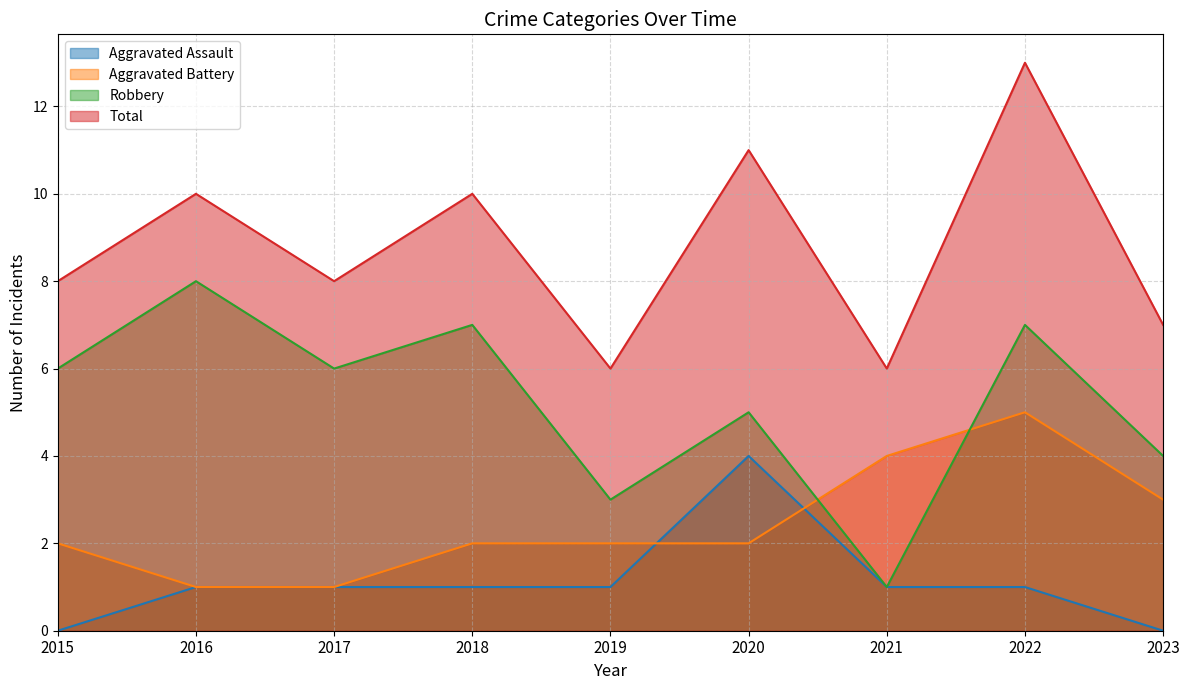

Reading right to left, transcribe all the data shown in this chart.

Aggravated Assault: 2023=0	2022=1	2021=1	2020=4	2019=1	2018=1	2017=1	2016=1	2015=0
Aggravated Battery: 2023=3	2022=5	2021=4	2020=2	2019=2	2018=2	2017=1	2016=1	2015=2
Robbery: 2023=4	2022=7	2021=1	2020=5	2019=3	2018=7	2017=6	2016=8	2015=6
Total: 2023=7	2022=13	2021=6	2020=11	2019=6	2018=10	2017=8	2016=10	2015=8